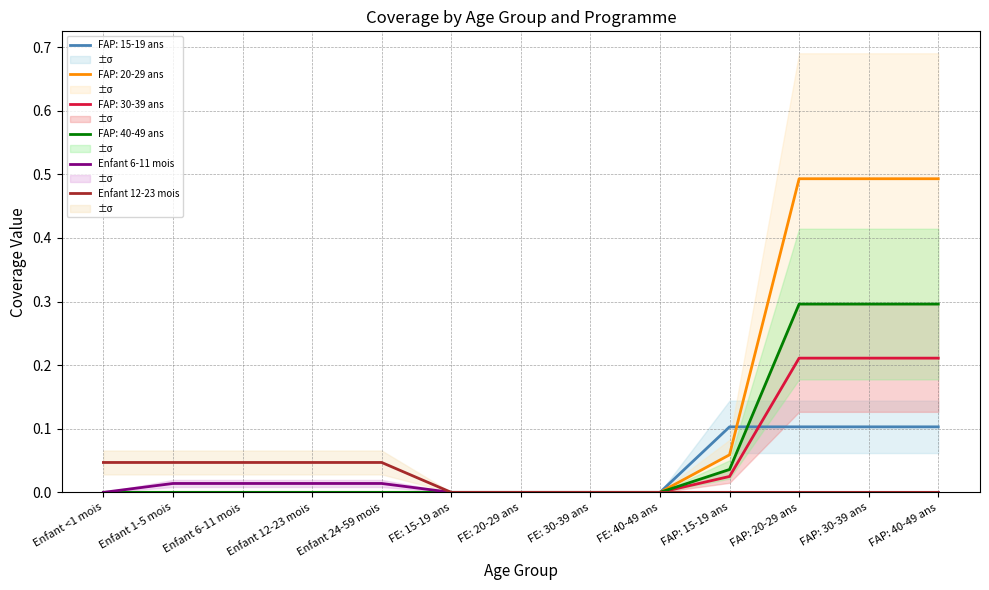

True or false: FAP: 30-39 ans has a value of 0.1 at FE: 40-49 ans.

False